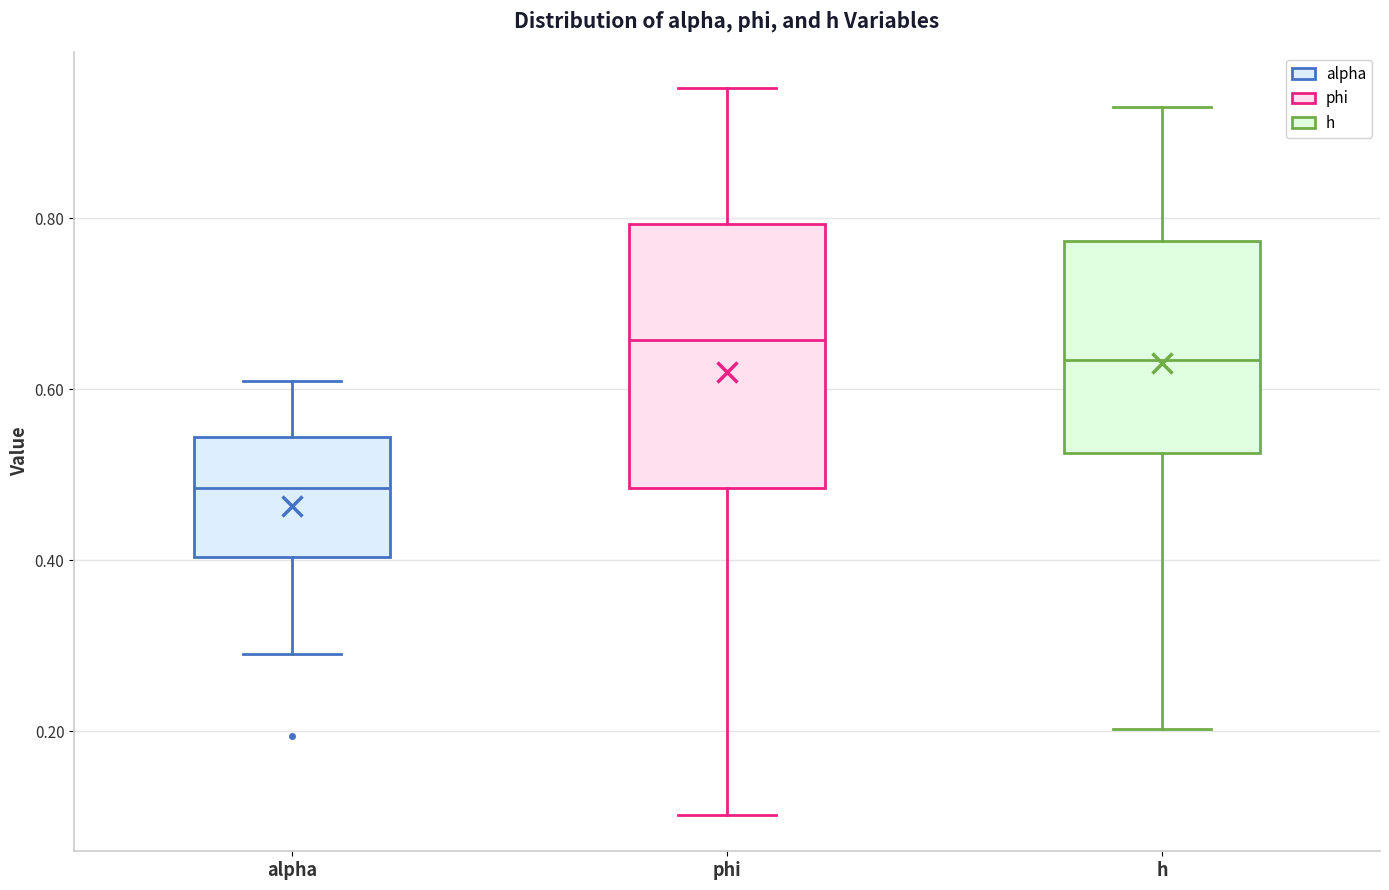

Which box has the highest median line?

phi